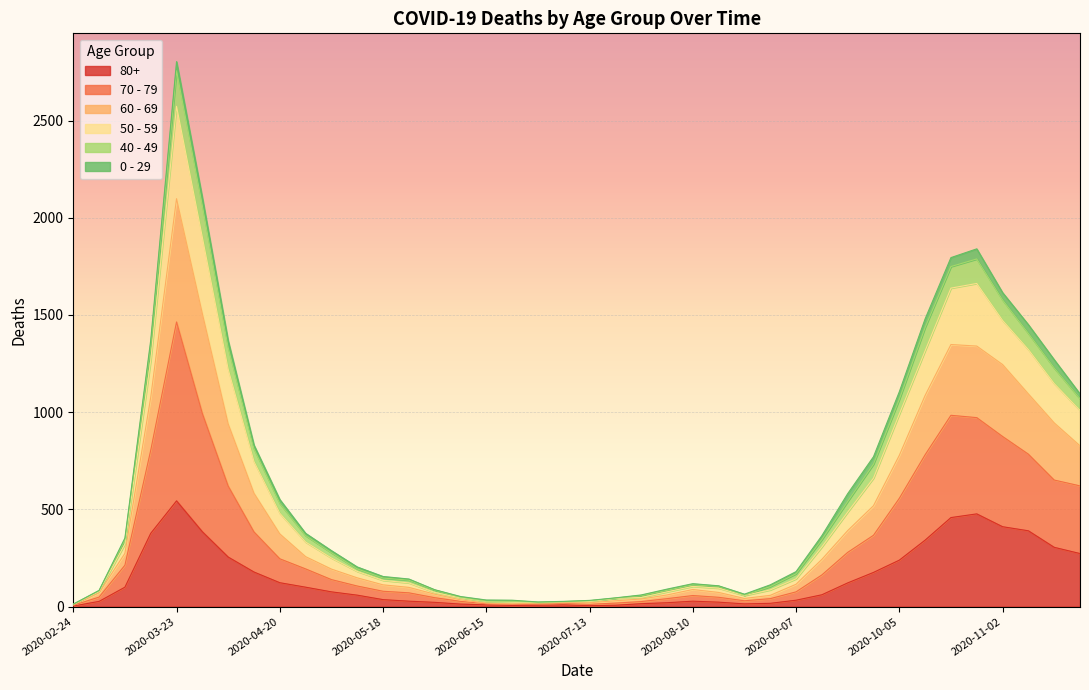

At which category is the sum across all series the highest?

2020-03-23